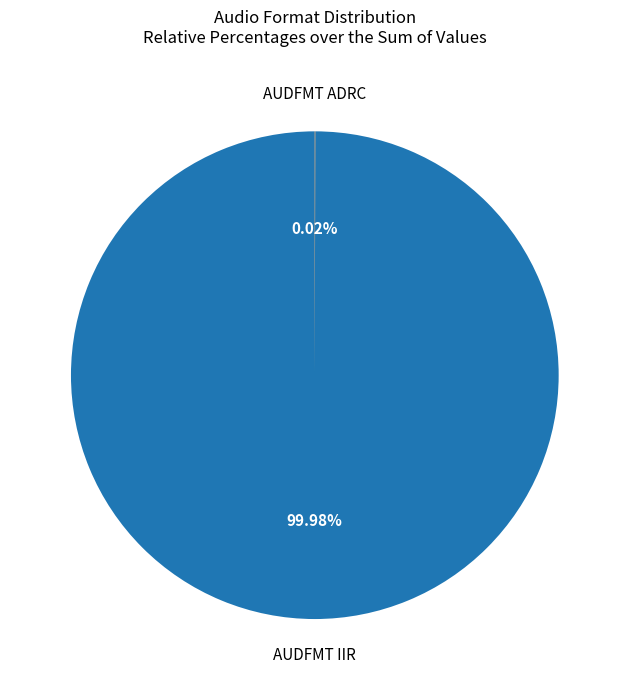

Is there a majority slice in this chart?

Yes